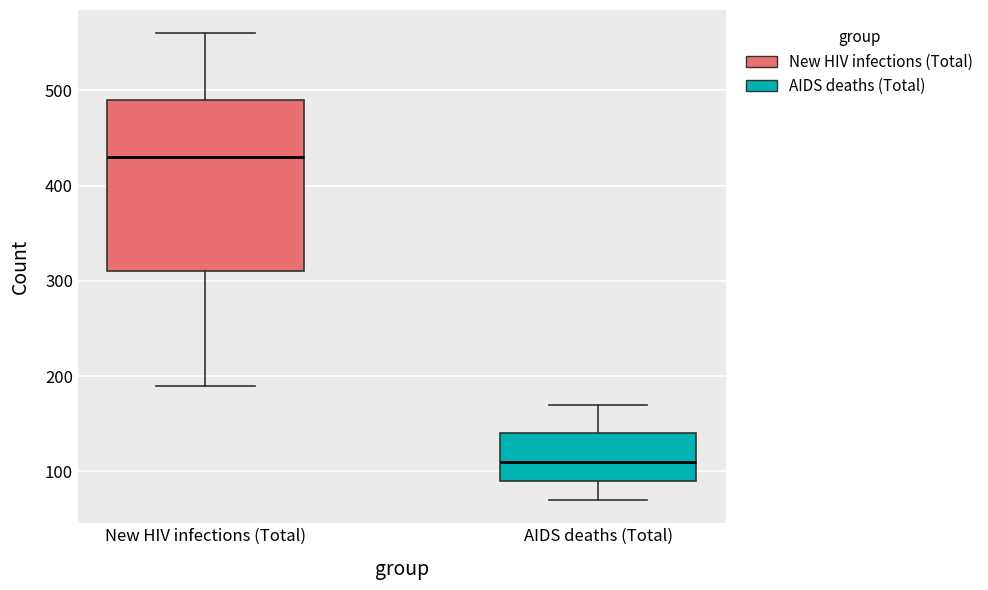

Where is the upper edge of the box for New HIV infections (Total) on the y-axis? The values are not printed on the chart, so give them approximately, as read against the axis.

490